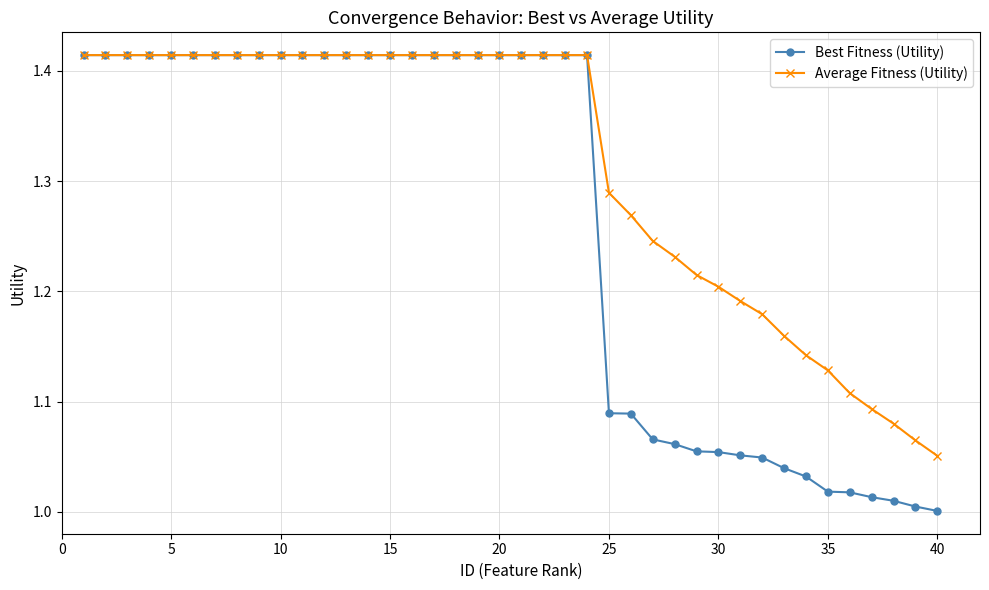

How many Average Fitness (Utility) values are between 1 and 2?

40